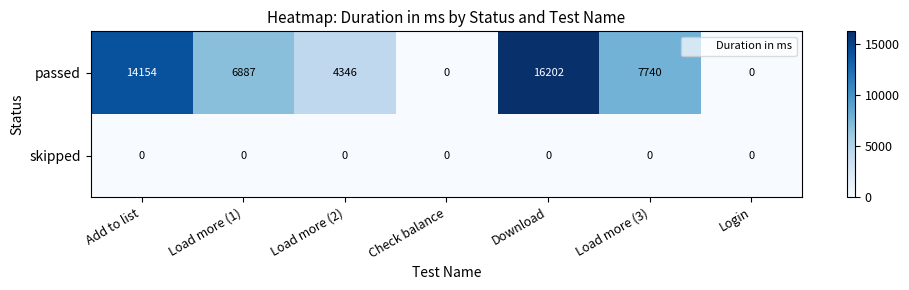

What is the difference between the highest and lowest values at Add to list?

14154